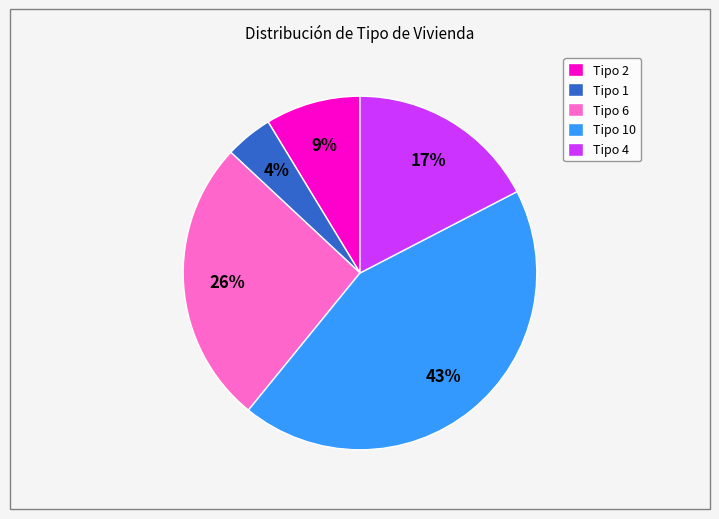

Do Tipo 6 and Tipo 1 together represent more than half of the pie?

No